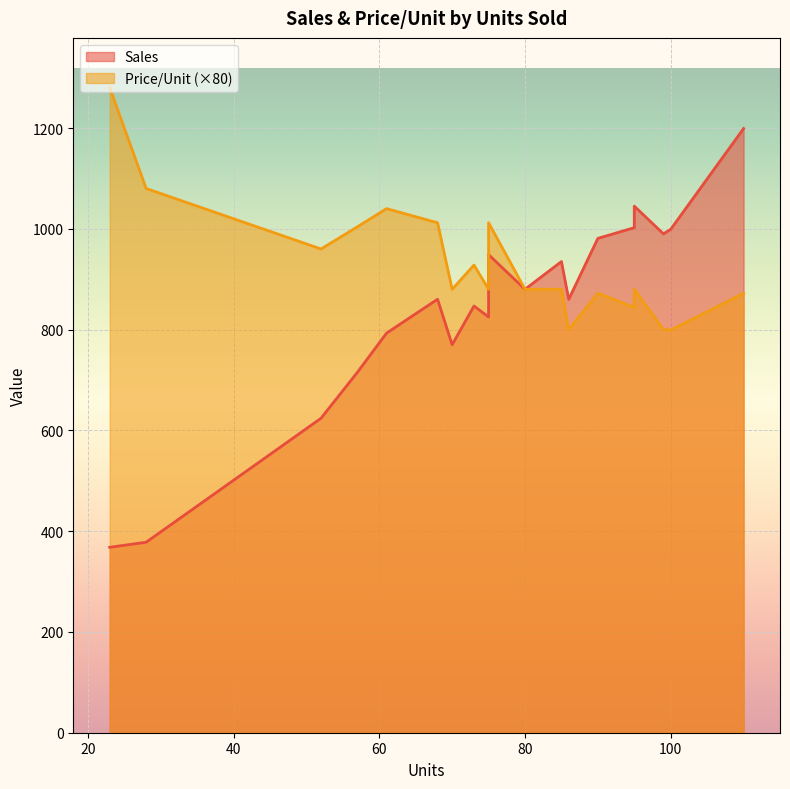

Is the value of Price/Unit at 80 greater than the value of Sales at 73?

No